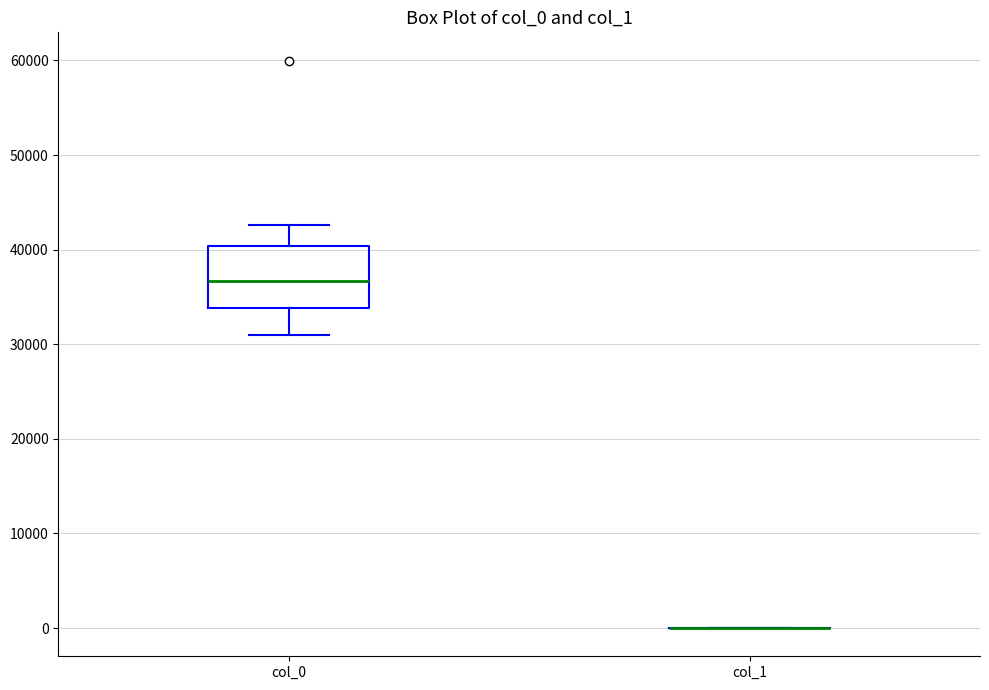

Comparing the boxes themselves (not the whiskers), which one is the tallest?

col_0